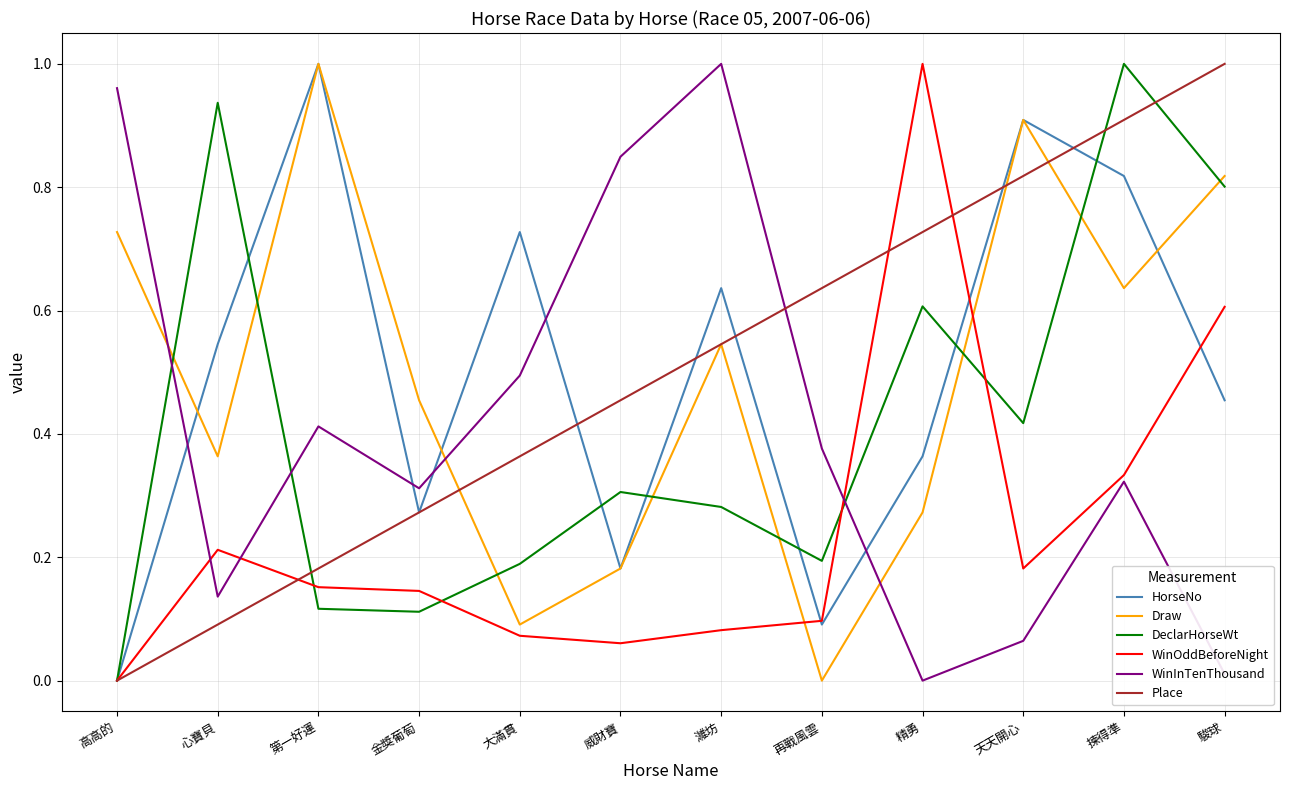

Rank the categories by Draw value from highest to lowest.

第一好運, 天天開心, 駿球, 高高的, 揀得準, 濰坊, 金獎葡萄, 心寶貝, 精勇, 威財寶, 大滿貫, 再戰風雲